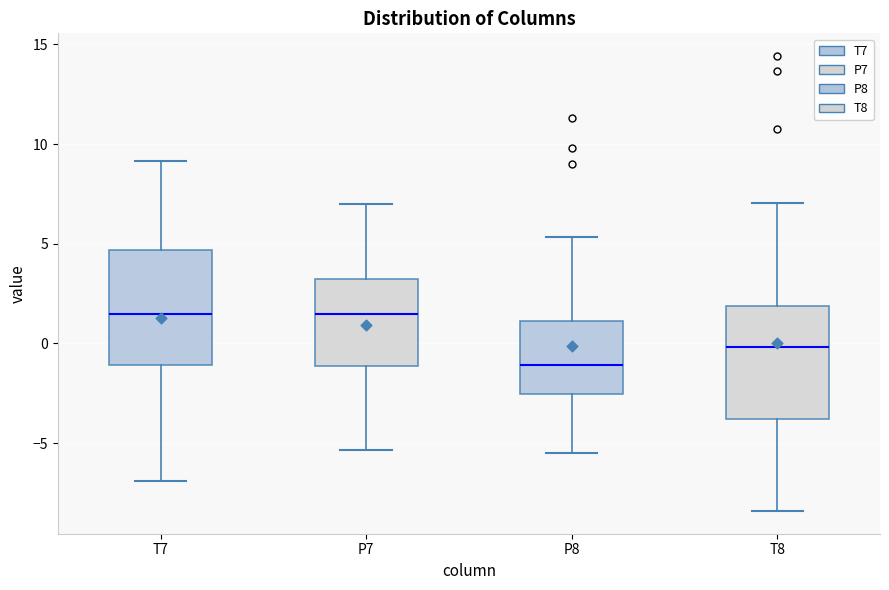

Where does the upper whisker of the box for T7 end on the y-axis? The values are not printed on the chart, so give them approximately, as read against the axis.

9.0